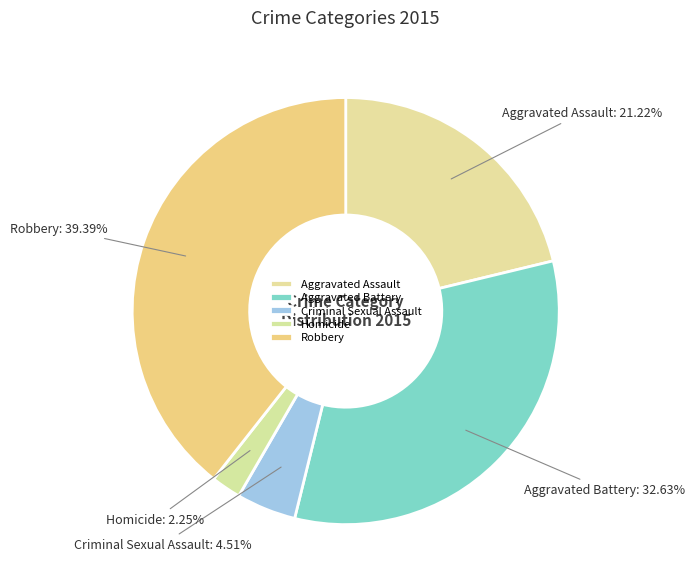

What percentage is the Robbery slice, to the nearest percent?

39%